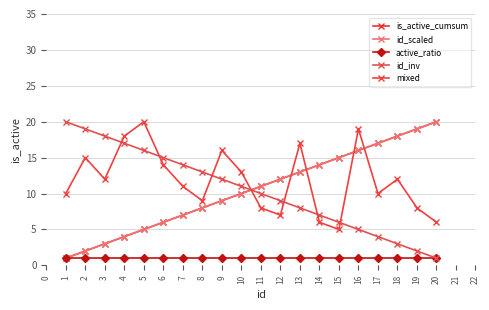

Where does the id_scaled series first go above 11?

12